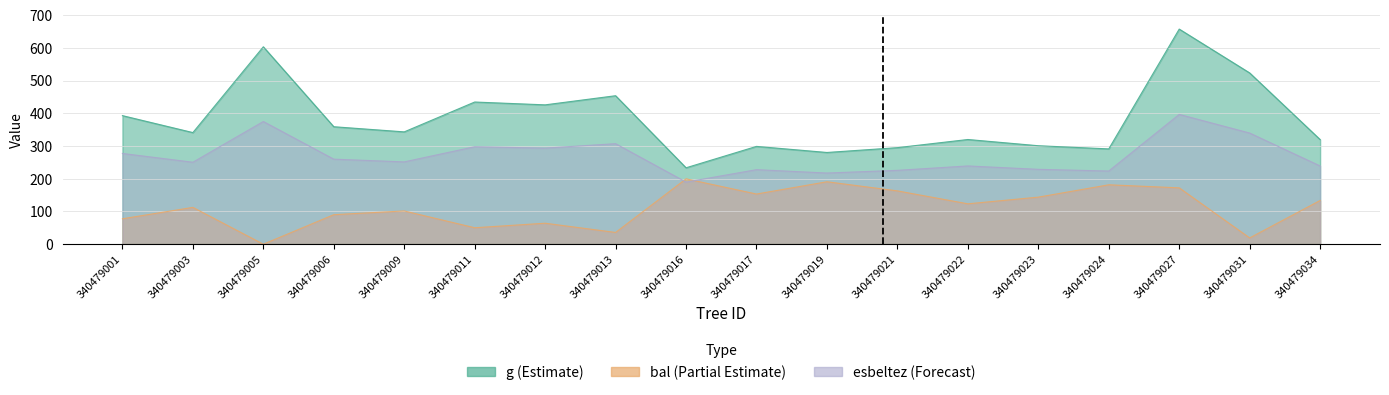

Reading left to right, transcribe all the data shown in this chart.

g: 392.9	341.1	603.2	359.0	343.2	434.5	425.8	453.7	233.5	298.9	280.3	295.1	319.9	300.9	291.2	657.3	523.3	319.7
bal: 77.7	112.5	0.0	90.2	101.6	50.3	64.1	35.9	199.7	153.3	190.8	162.9	123.4	143.8	181.5	172.2	19.2	133.6
esbeltez: 277.3	250.5	374.9	259.8	251.5	297.8	293.6	307.2	189.8	227.8	217.5	225.7	239.1	228.8	223.6	396.6	339.6	239.1